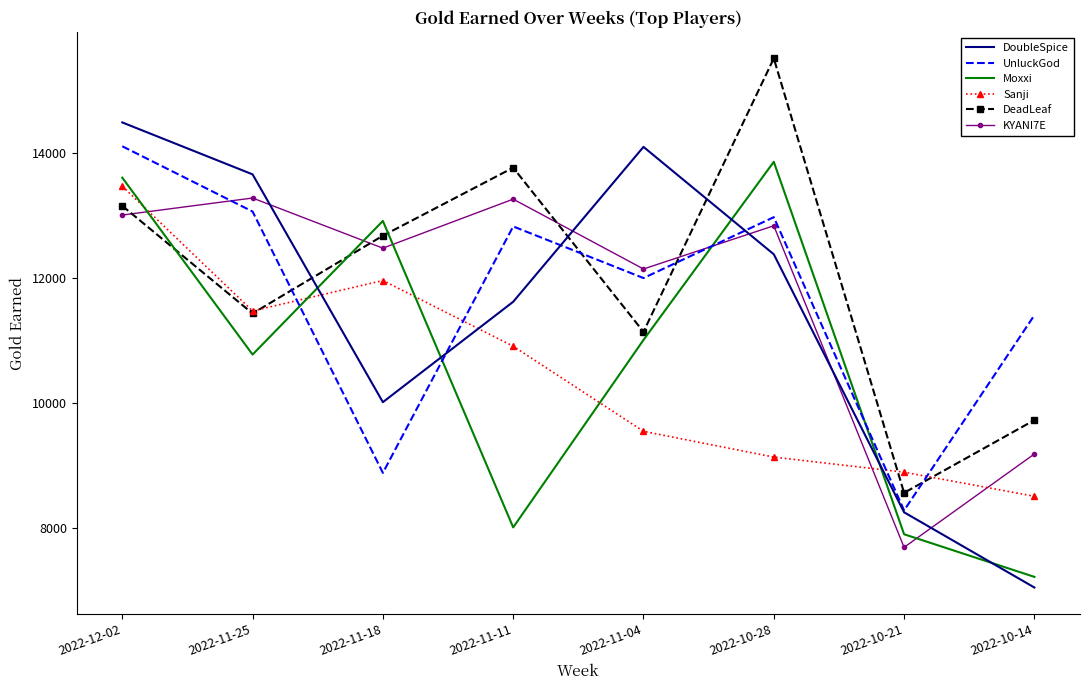

Where does the DeadLeaf series first go above 12676?

2022-12-02